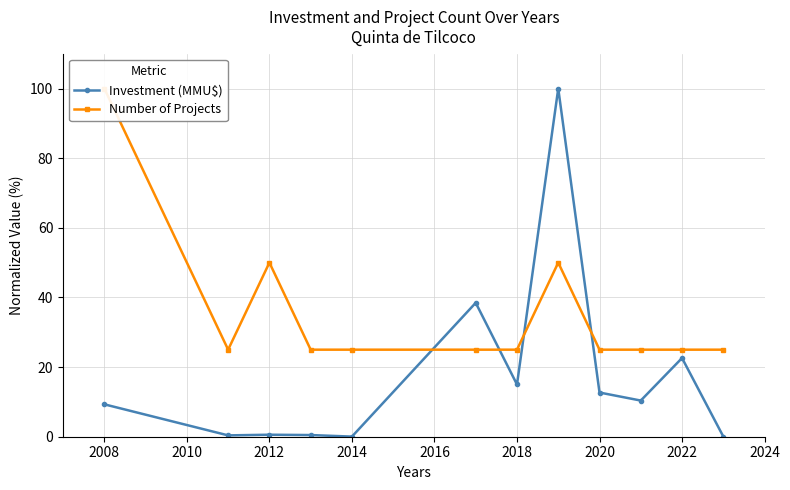

What is the average value of the Investment (MMU$) series?

17.5